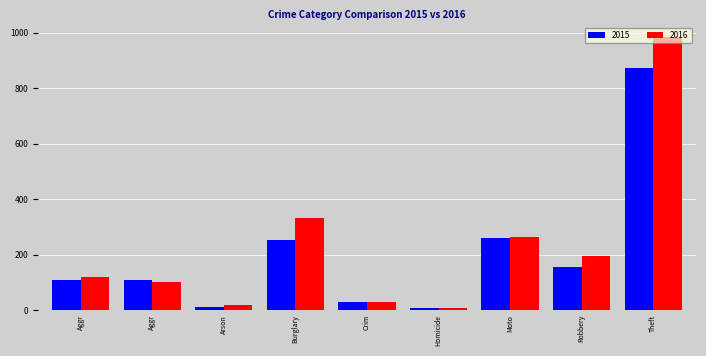

What are all the series names shown in the legend?

2015, 2016